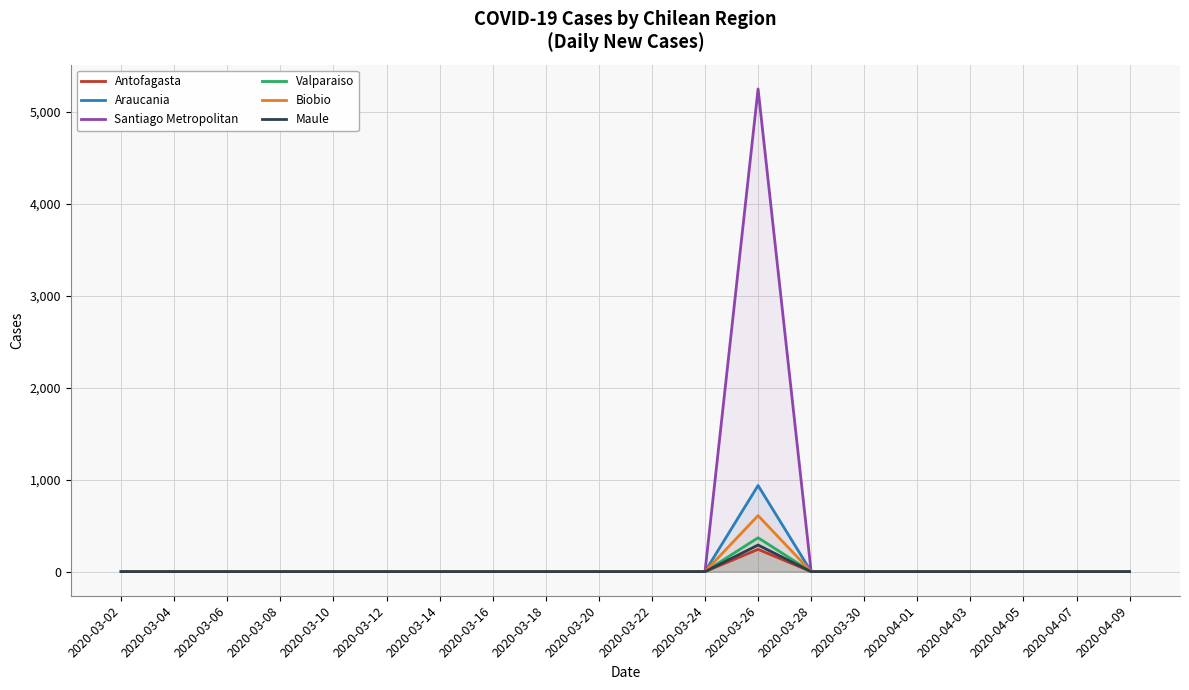

How many interior local peaks does the Valparaiso series have?

1